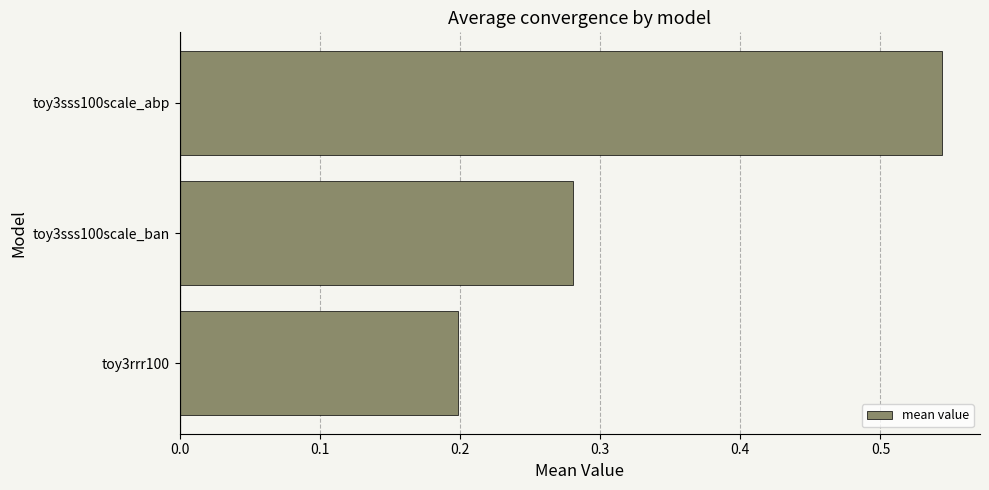

Are the bars horizontal?

Yes